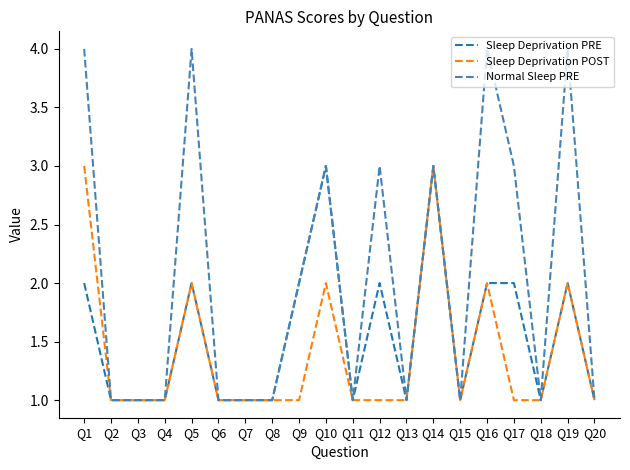

What is the difference between the maximum and minimum values in the Sleep Deprivation PRE series?

2